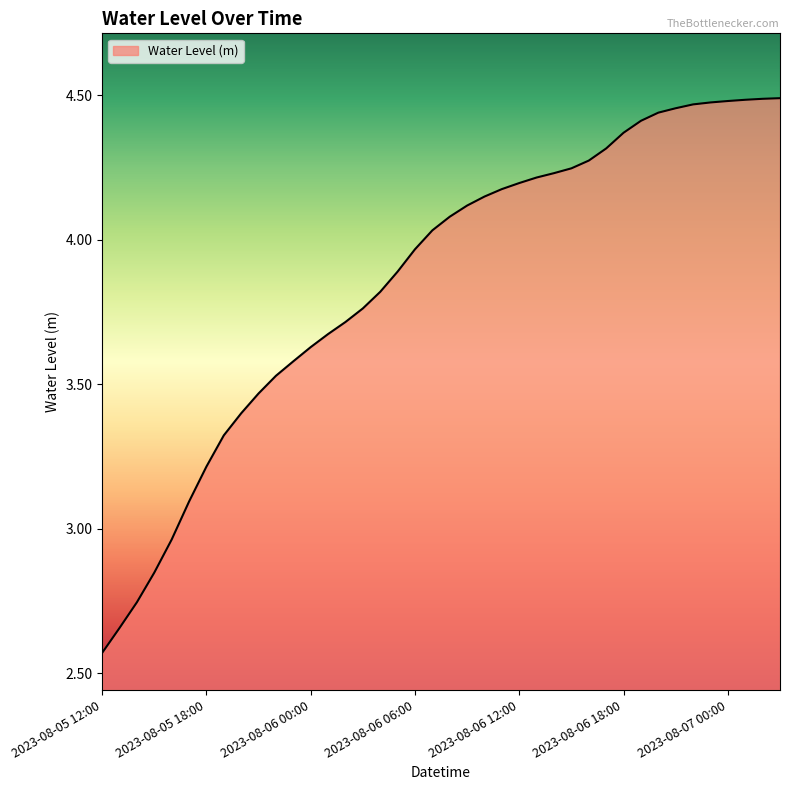

Where does the data first go above 4?

2023-08-06 07:00